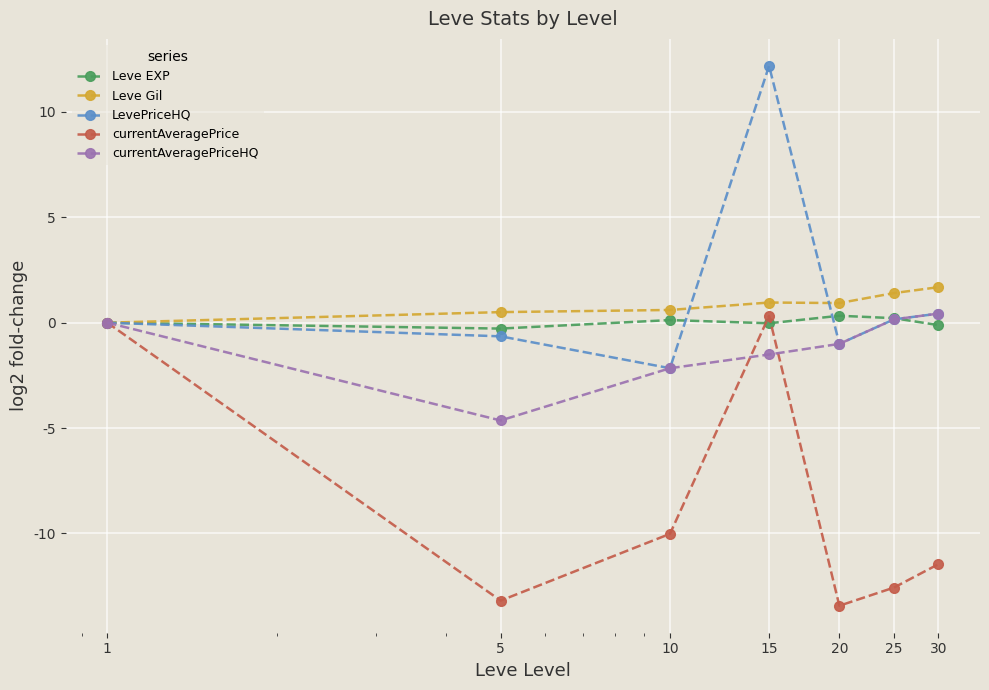

What is the difference between the maximum and minimum values in the Leve Gil series?

1.7